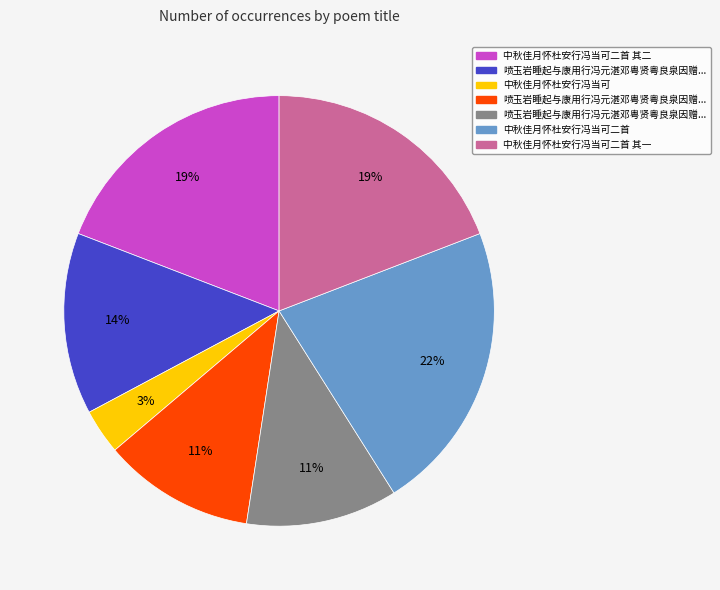

To the nearest percent, what is the average slice percentage?

14%